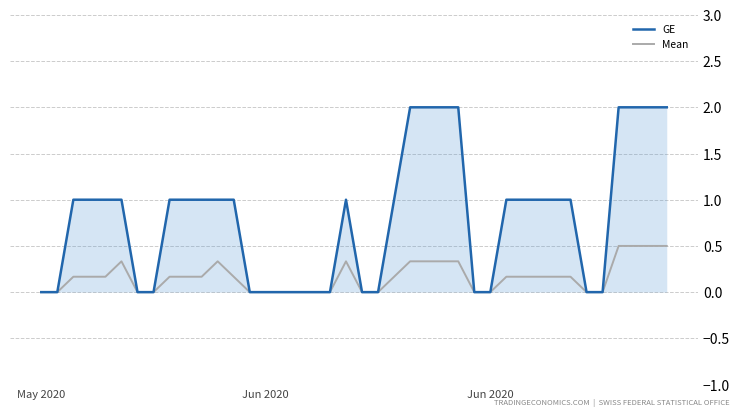

Rank the series by their maximum value, from lowest to highest.

Mean, GE